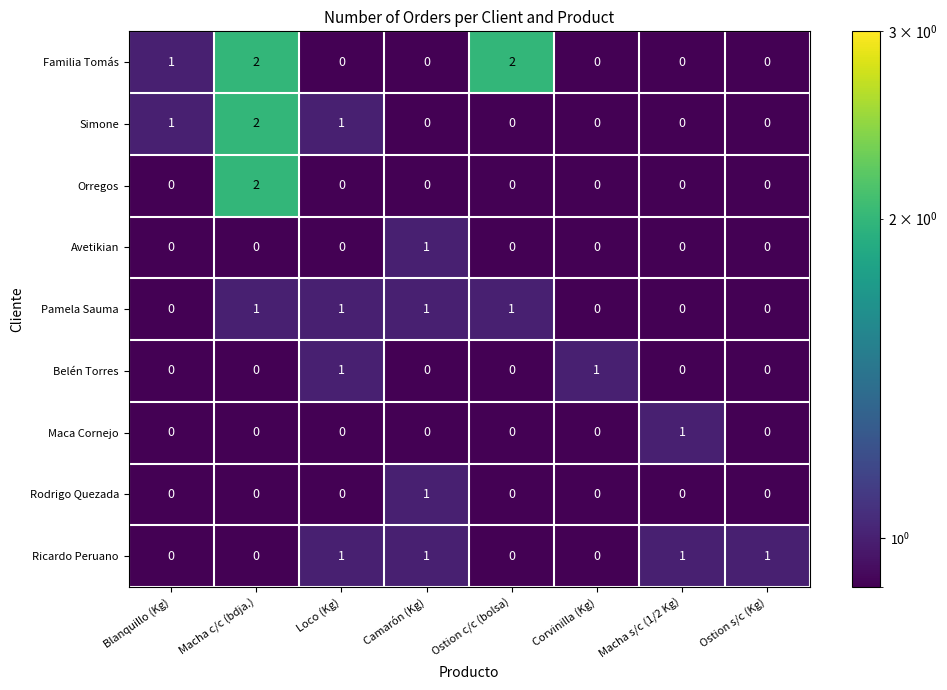

What is the sum of all Ricardo Peruano values?

4